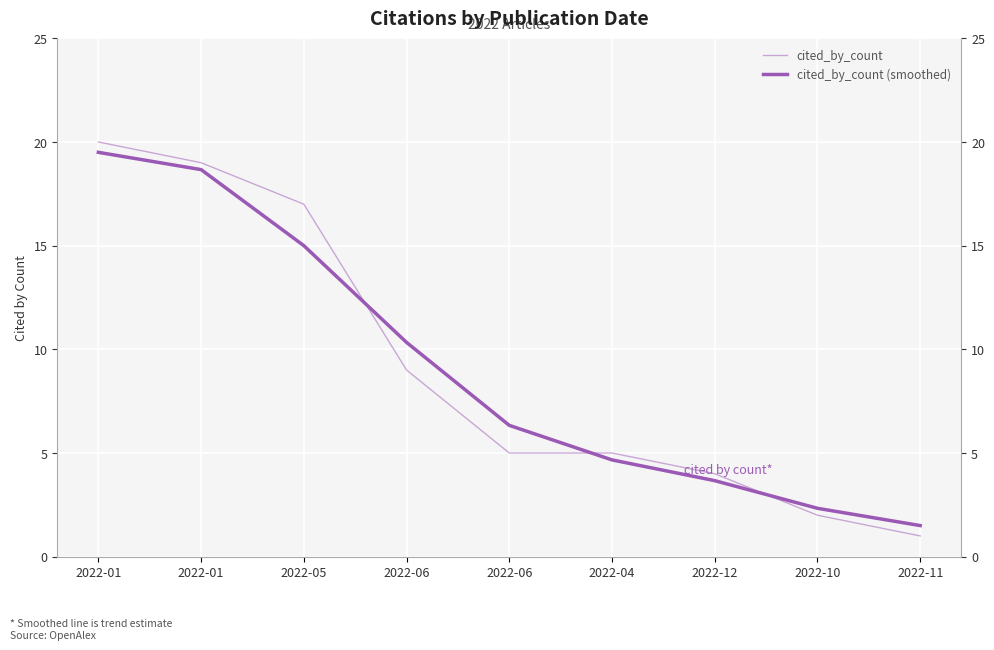

How many data points does each series have?

9